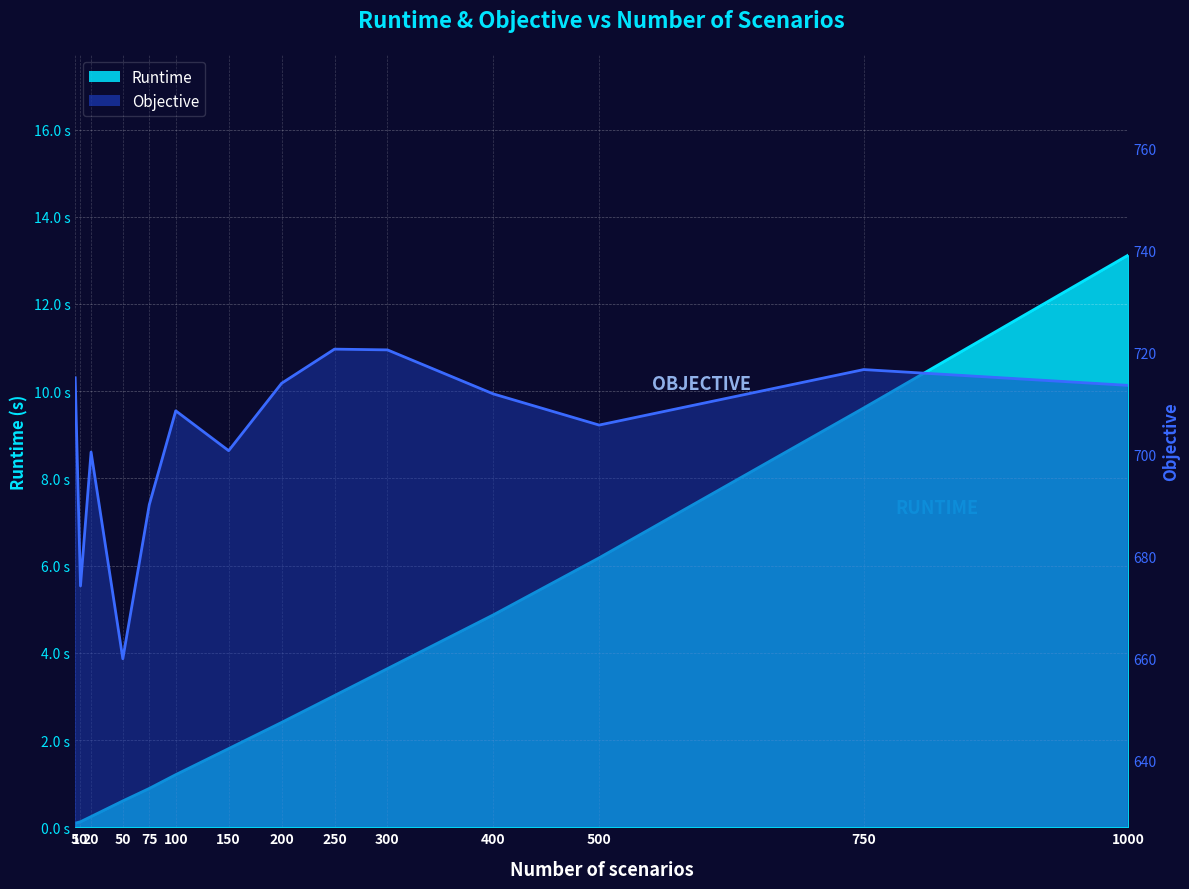

At which label is Runtime closest to 6?

500